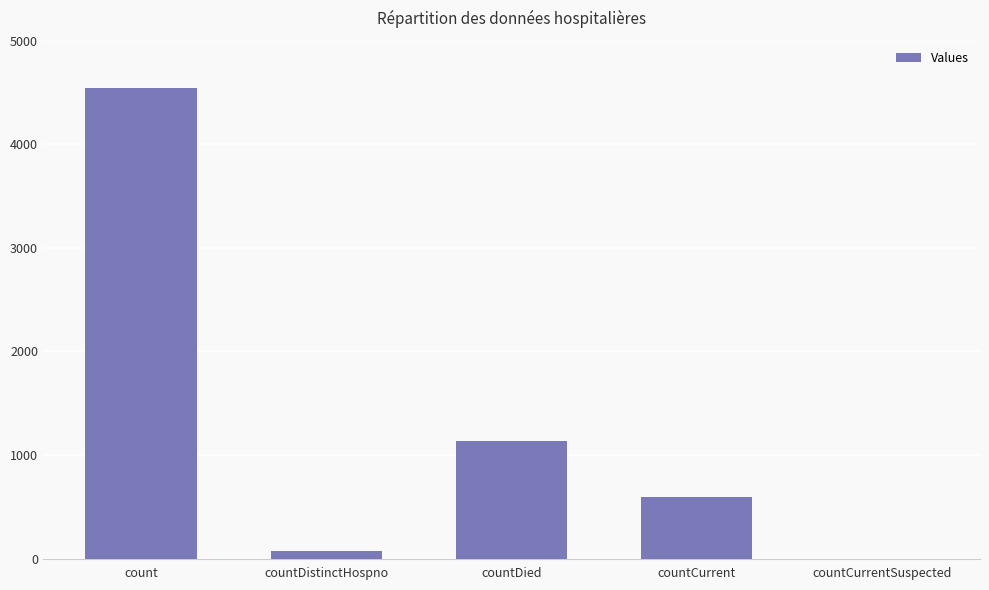

How many positive values are there?

4